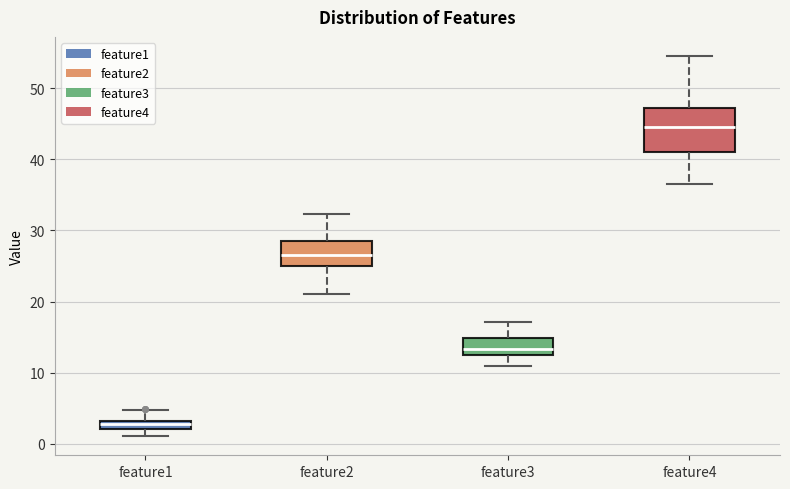

Which box is the tallest, from its lower edge to its upper edge?

feature4